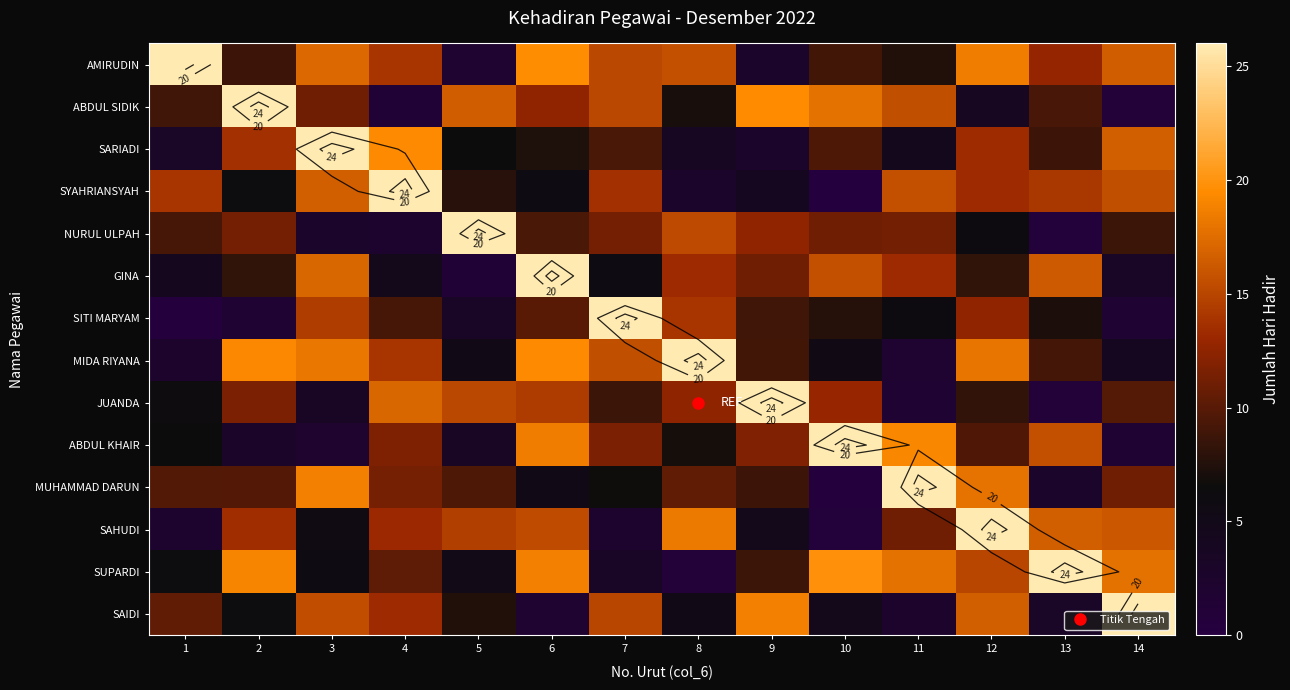

What is the difference between the maximum and minimum values in the MUHAMMAD DARUN series?

25.6